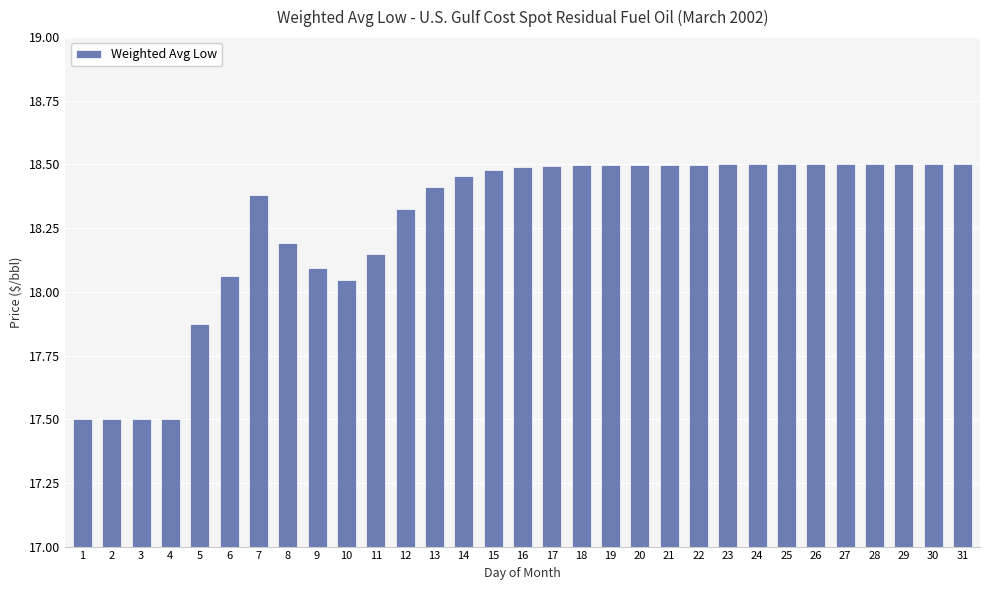

Which has a higher value, 16 or 11?

16